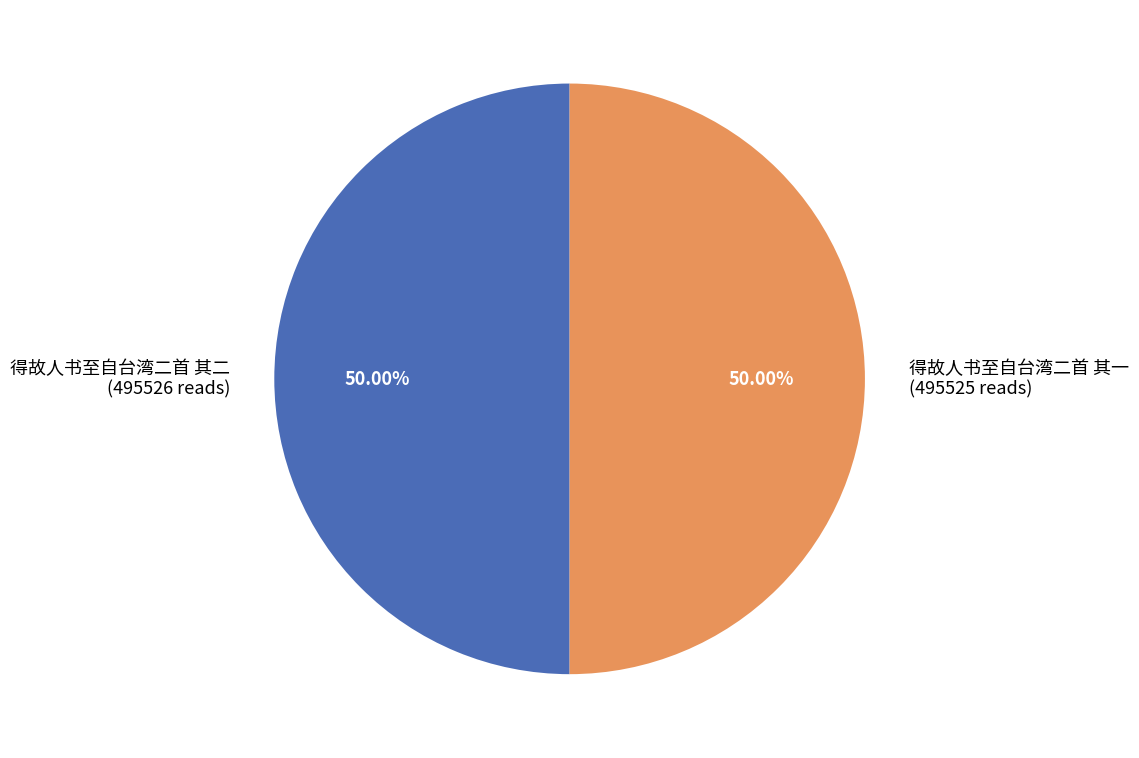

Approximately how many times larger is the value at 得故人书至自台湾二首 其一 (495525 reads) compared to 得故人书至自台湾二首 其二 (495526 reads)?

1.0